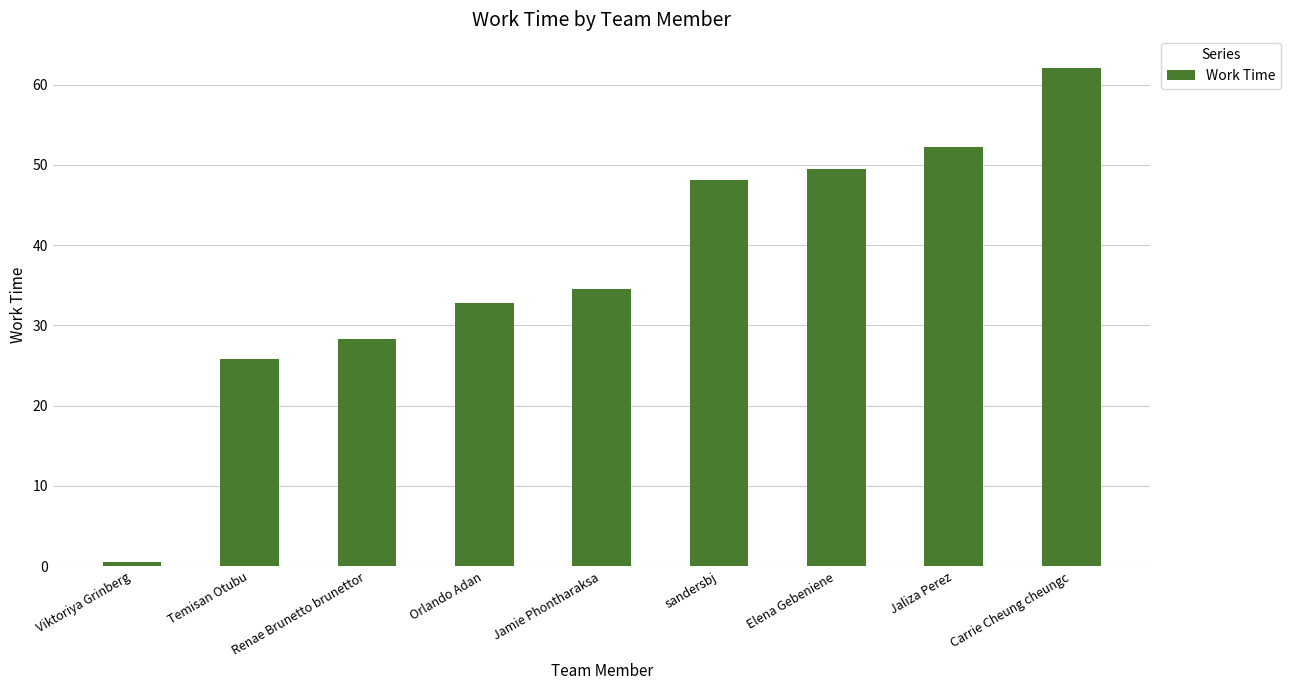

Where does the data first go above 34?

Jamie Phontharaksa